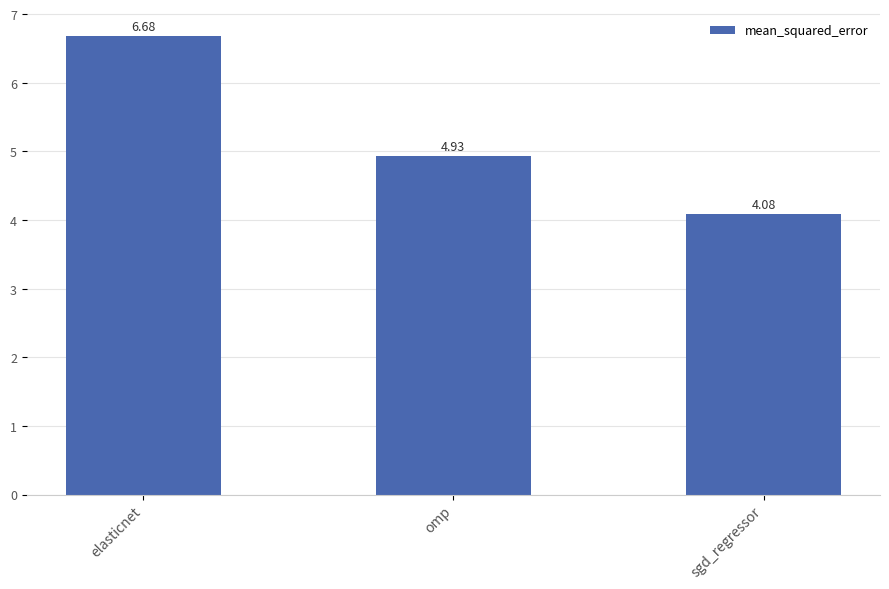

What is the sum of all values?

15.7